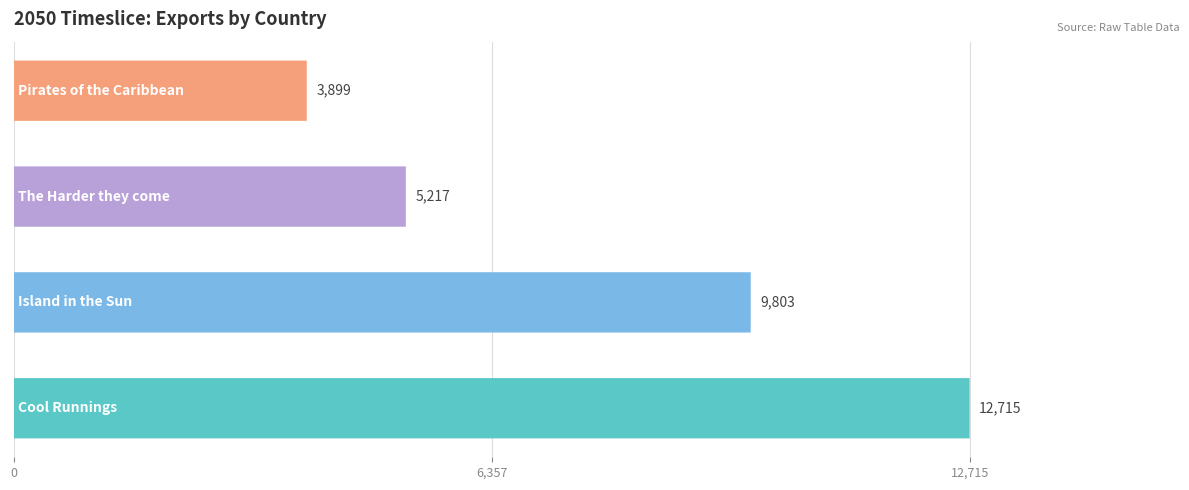

True or false: the data shows 5347.5 at 6,357.

False